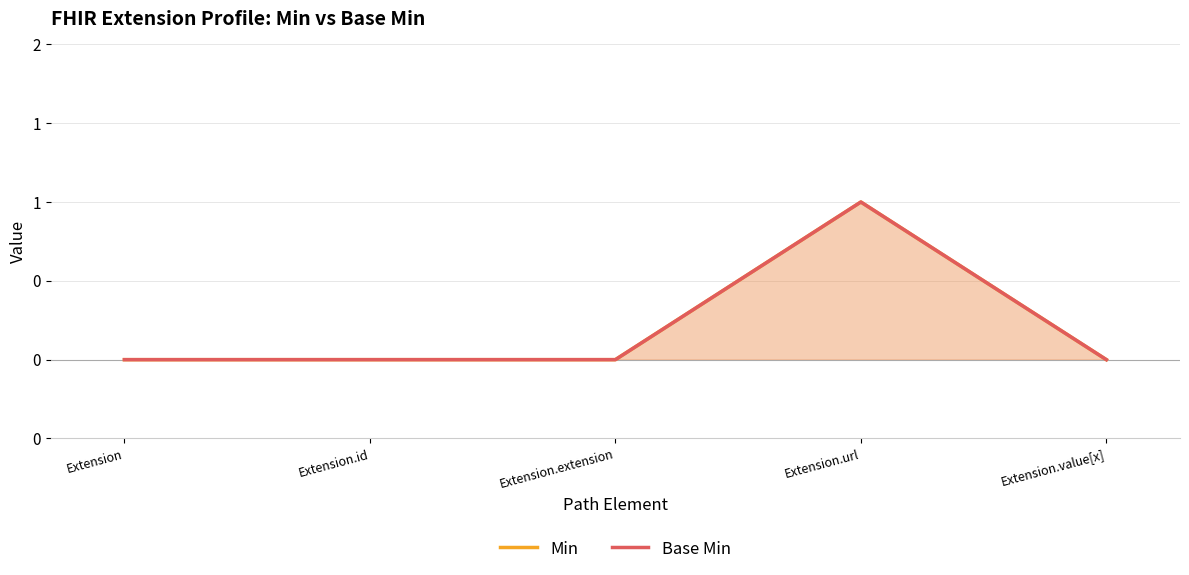

True or false: Min and Base Min cross at least once.

False